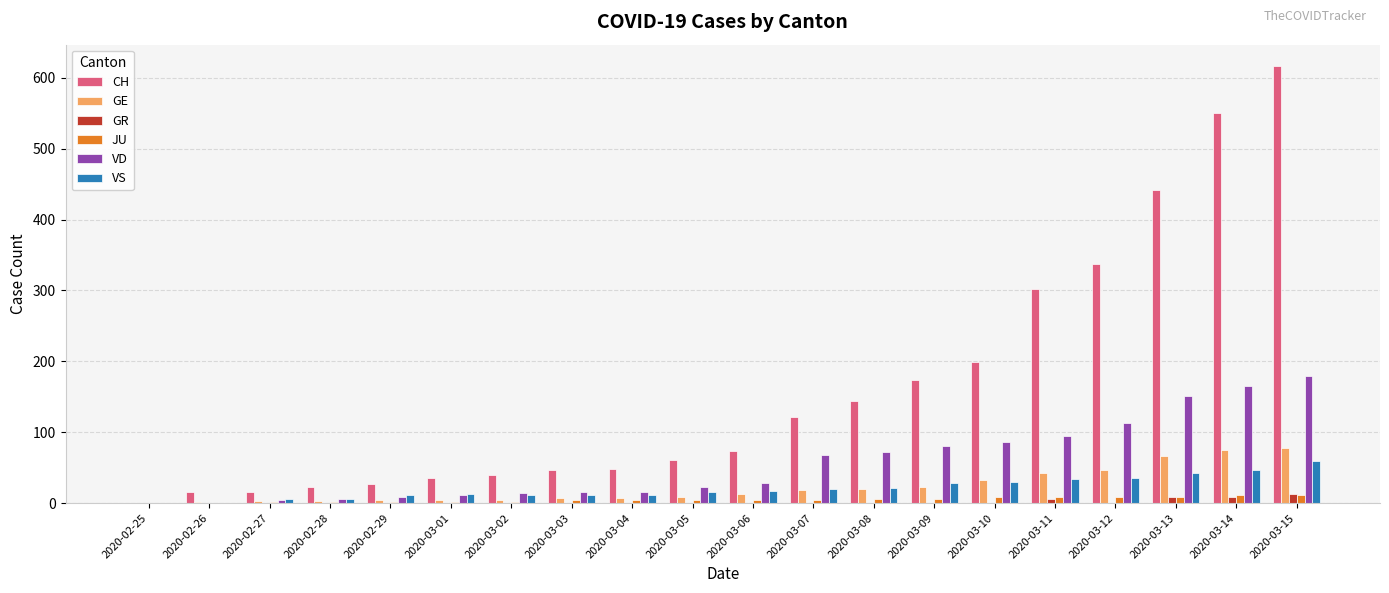

Where is CH nearest to the value 308?

2020-03-11